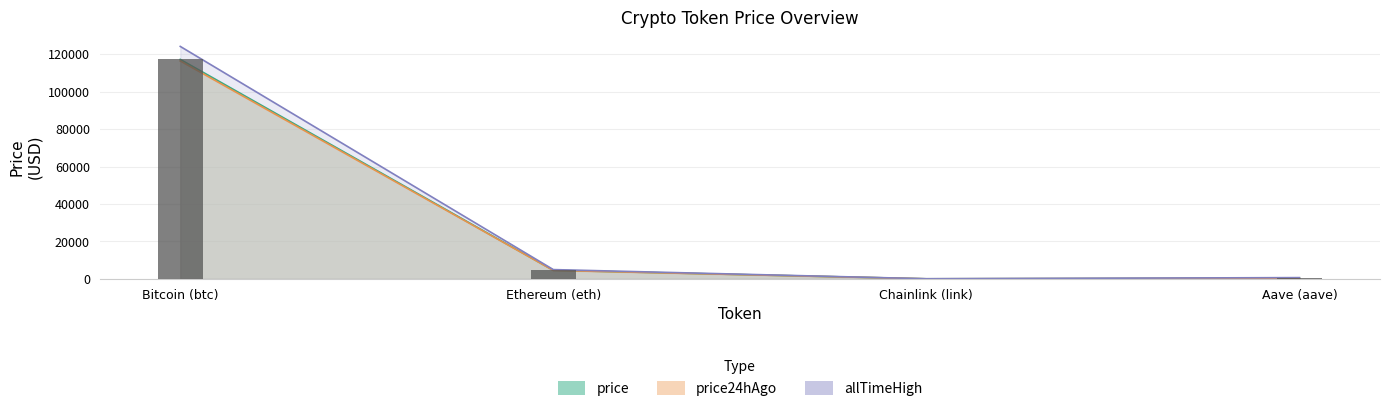

How many groups of bars are there?

4